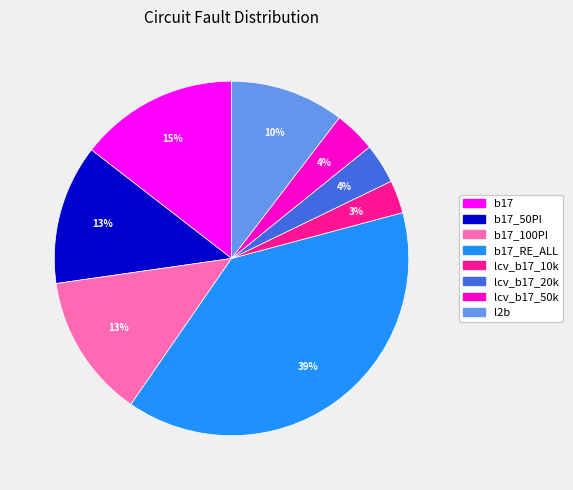

To the nearest percent, what is the average slice percentage?

12%